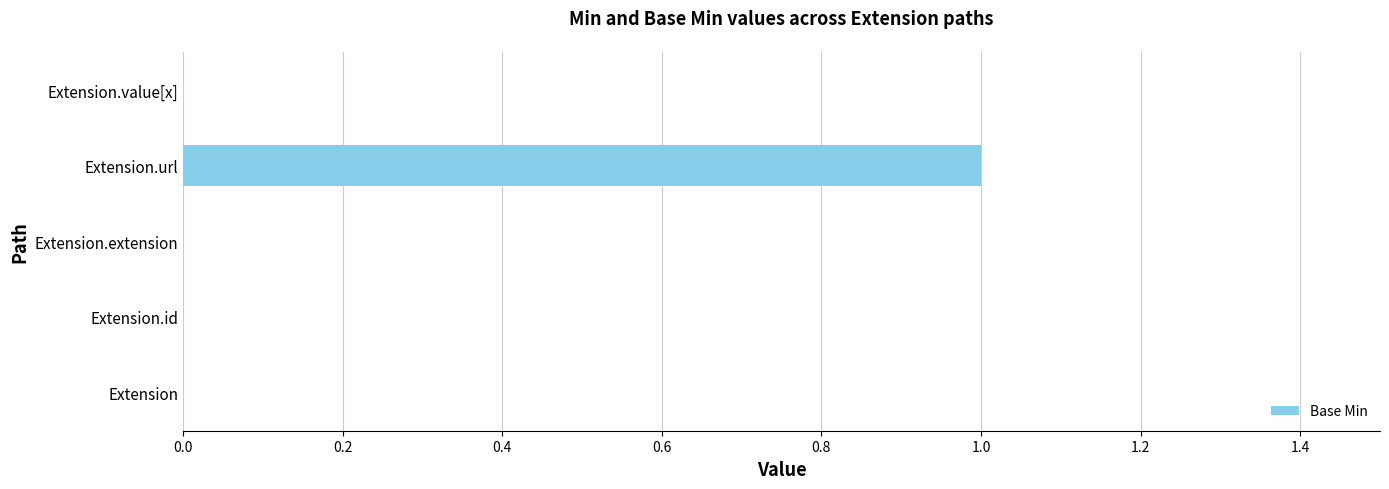

Count the values in the range 0 to 1.

5